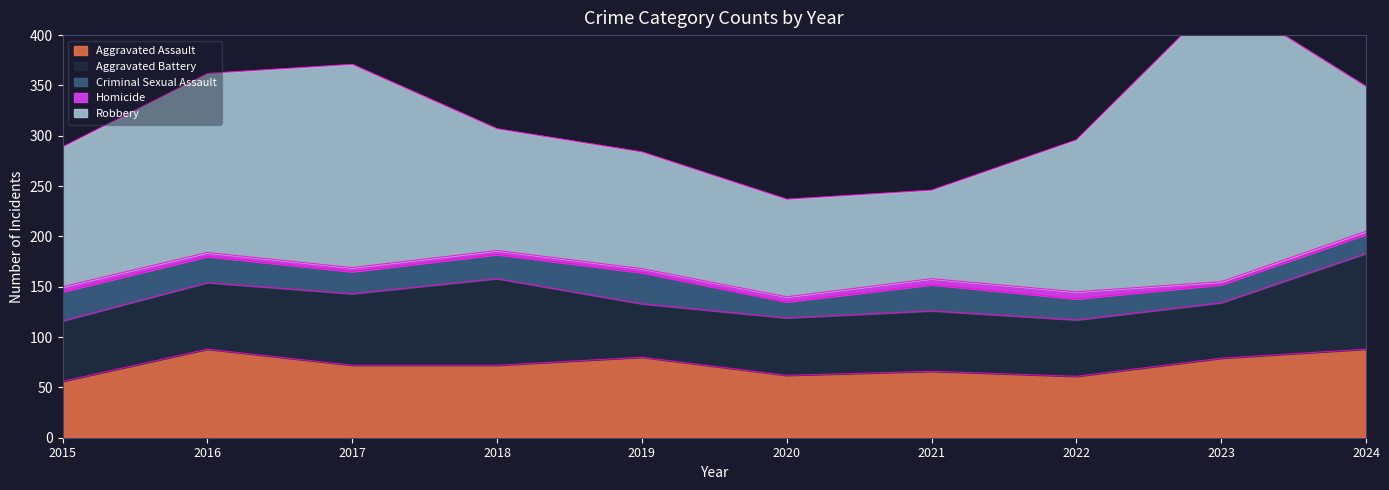

What are all the series names shown in the legend?

Aggravated Assault, Aggravated Battery, Criminal Sexual Assault, Homicide, Robbery